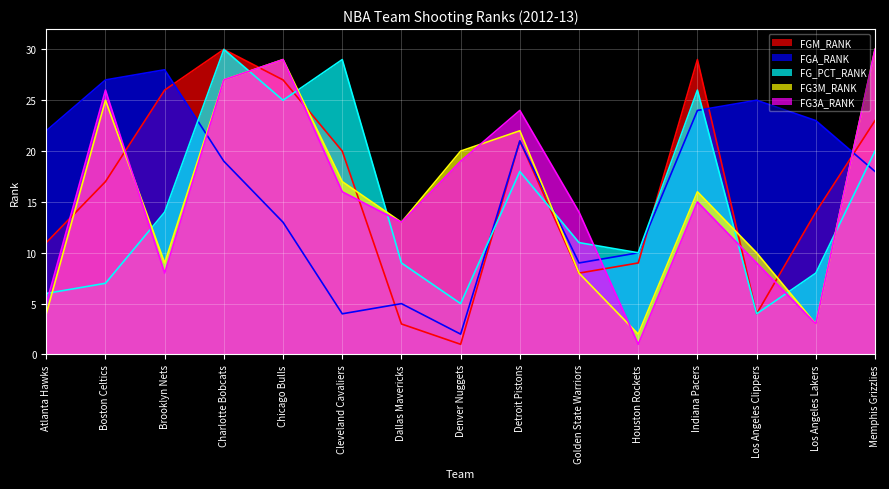

Where does the FG3A_RANK series first go above 15?

Boston Celtics